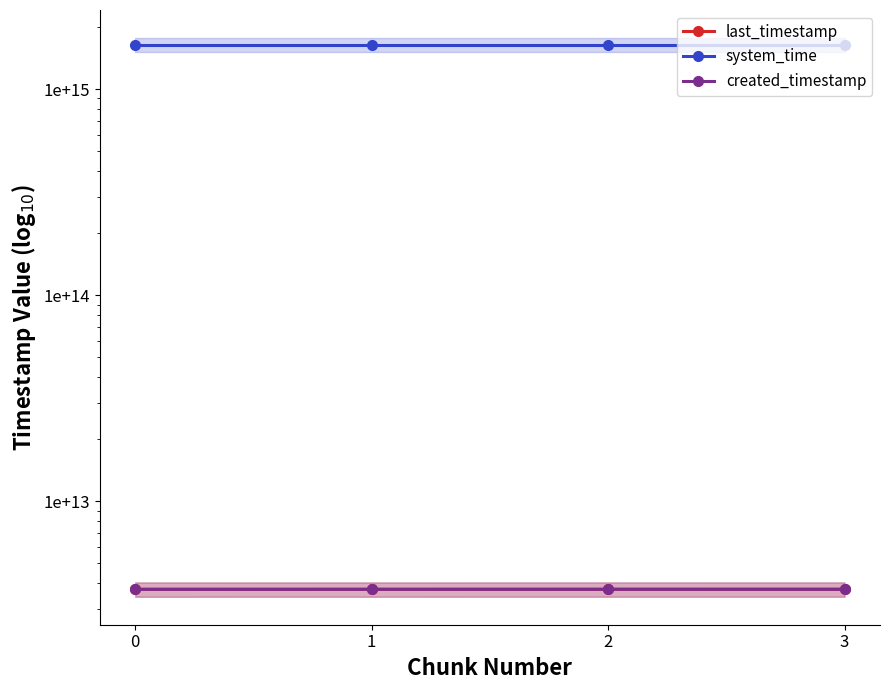

Is this an area chart (filled region under the line)?

No